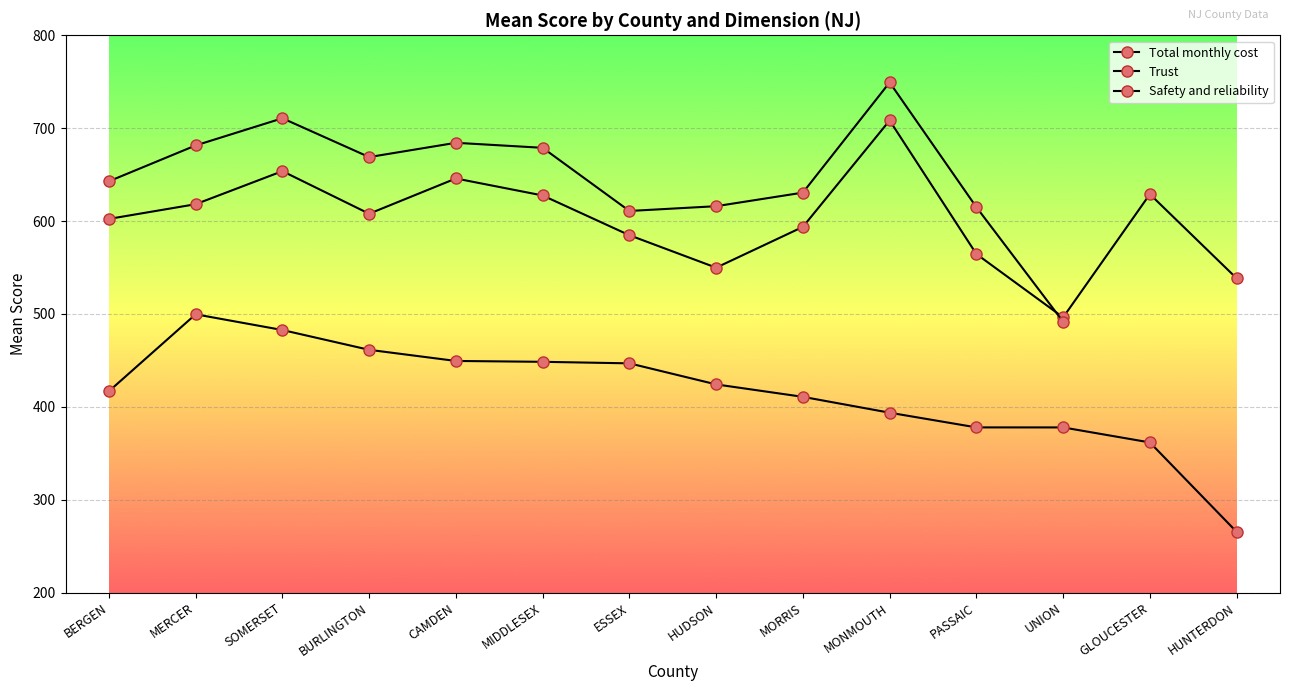

Rank the categories by Total monthly cost value from highest to lowest.

MERCER, SOMERSET, BURLINGTON, CAMDEN, MIDDLESEX, ESSEX, HUDSON, BERGEN, MORRIS, MONMOUTH, PASSAIC, UNION, GLOUCESTER, HUNTERDON